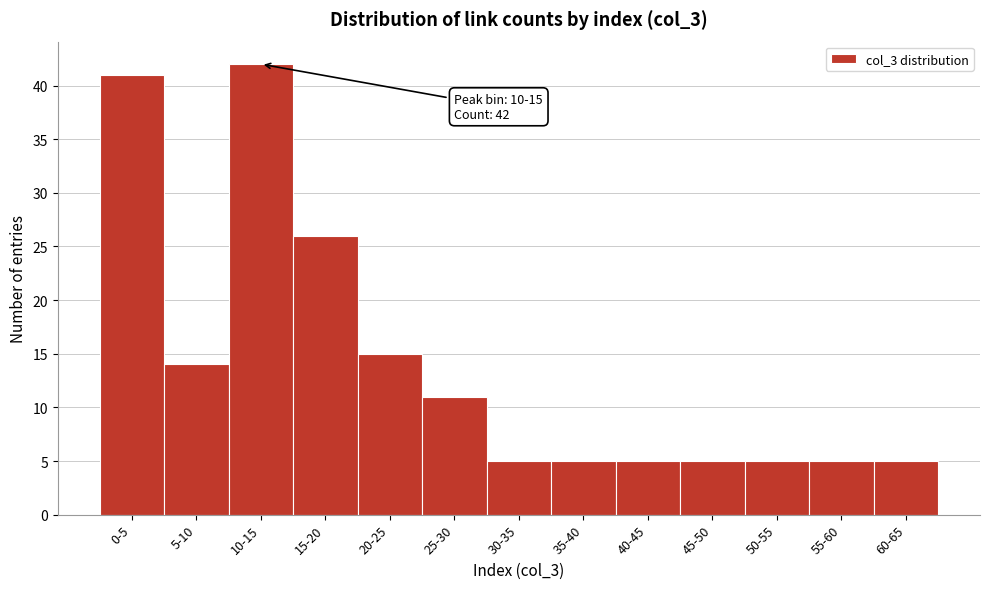

Reading left to right, transcribe all the data shown in this chart.

0-5=41	5-10=14	10-15=42	15-20=26	20-25=15	25-30=11	30-35=5	35-40=5	40-45=5	45-50=5	50-55=5	55-60=5	60-65=5